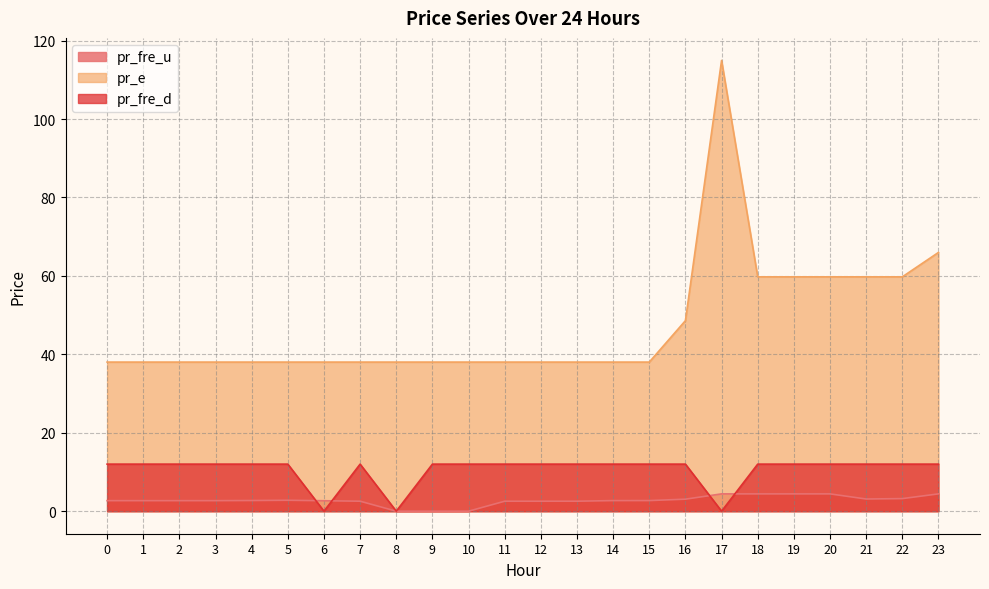

Which series has the widest spread of values?

pr_e